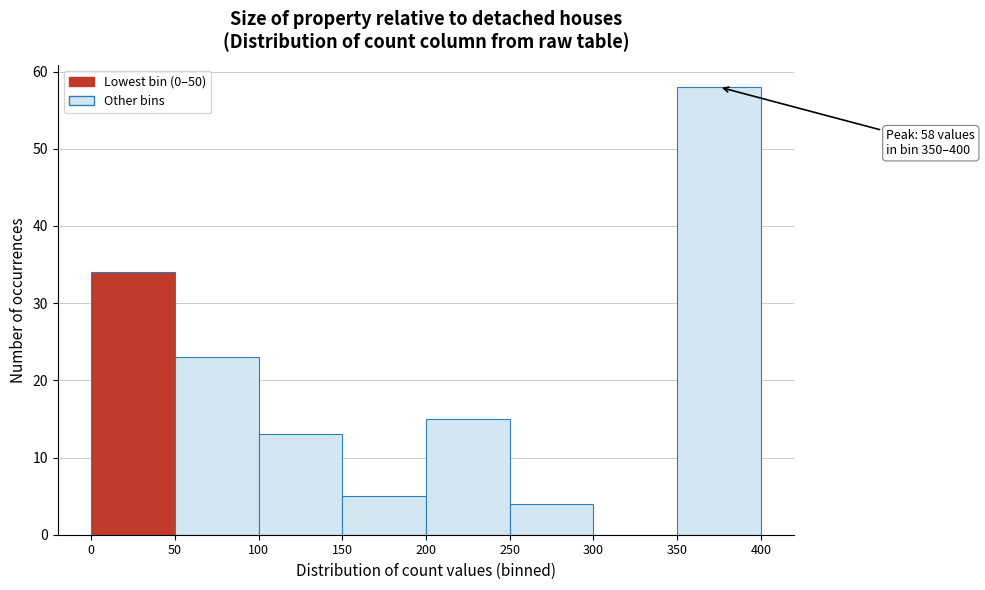

Over which range of the x-axis is the bar tallest?

350 to 400